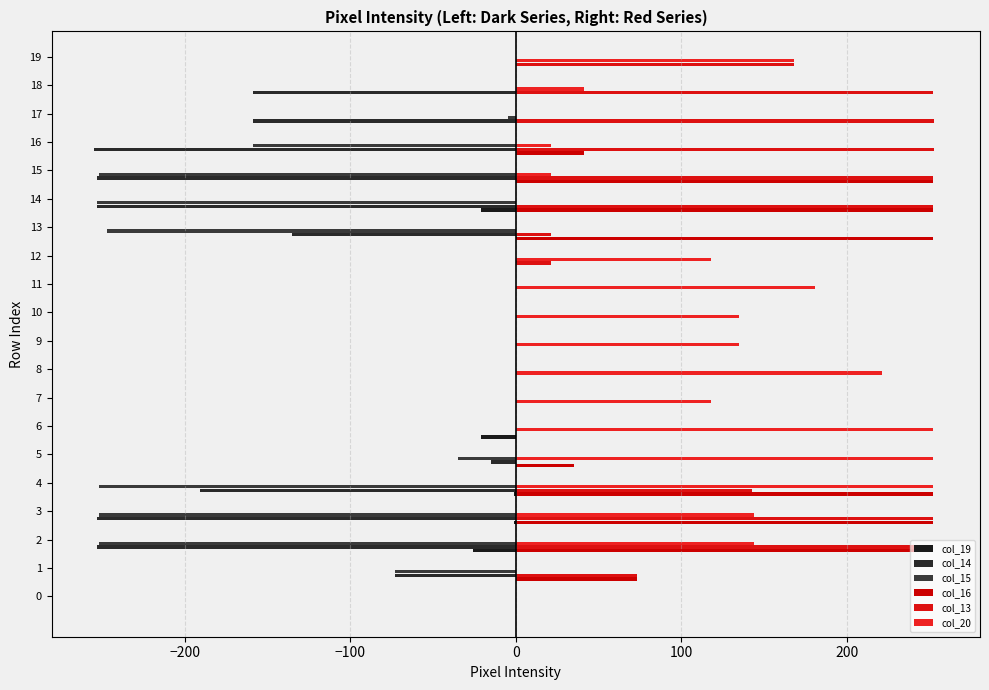

How many data points does each series have?

20